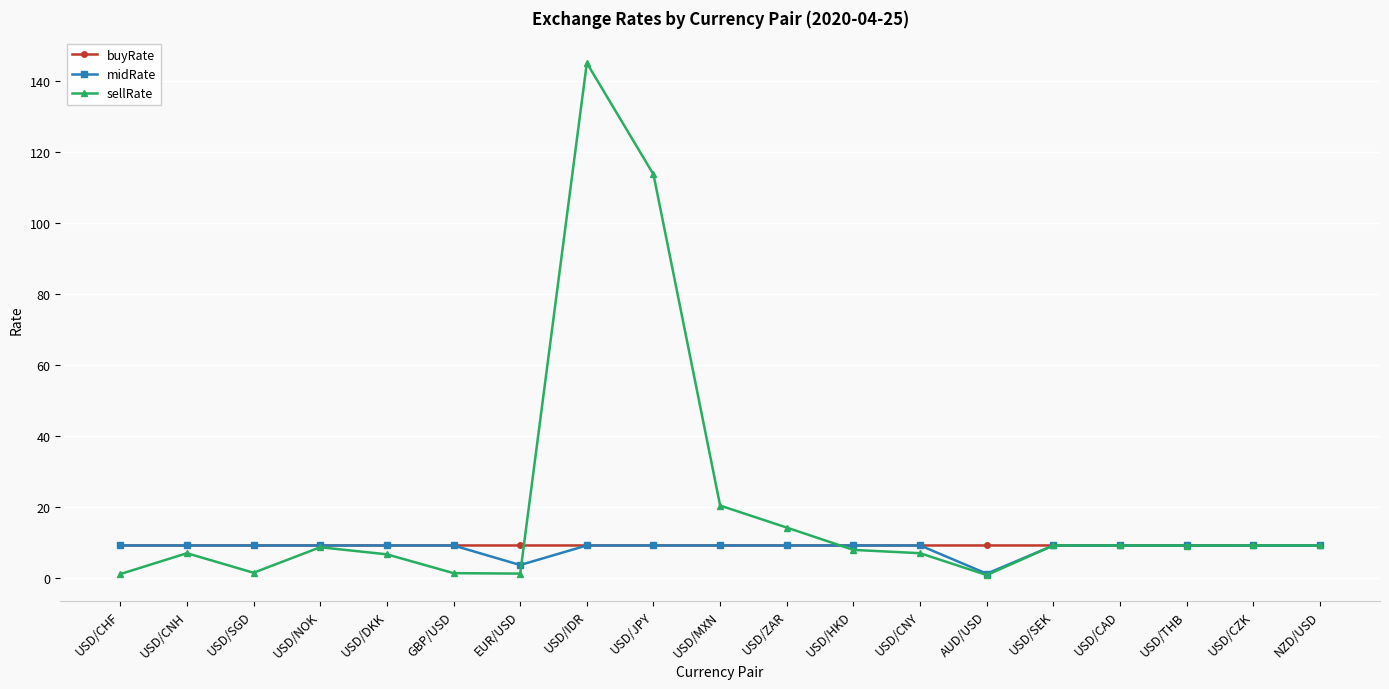

What is the highest value of the midRate series?

9.1